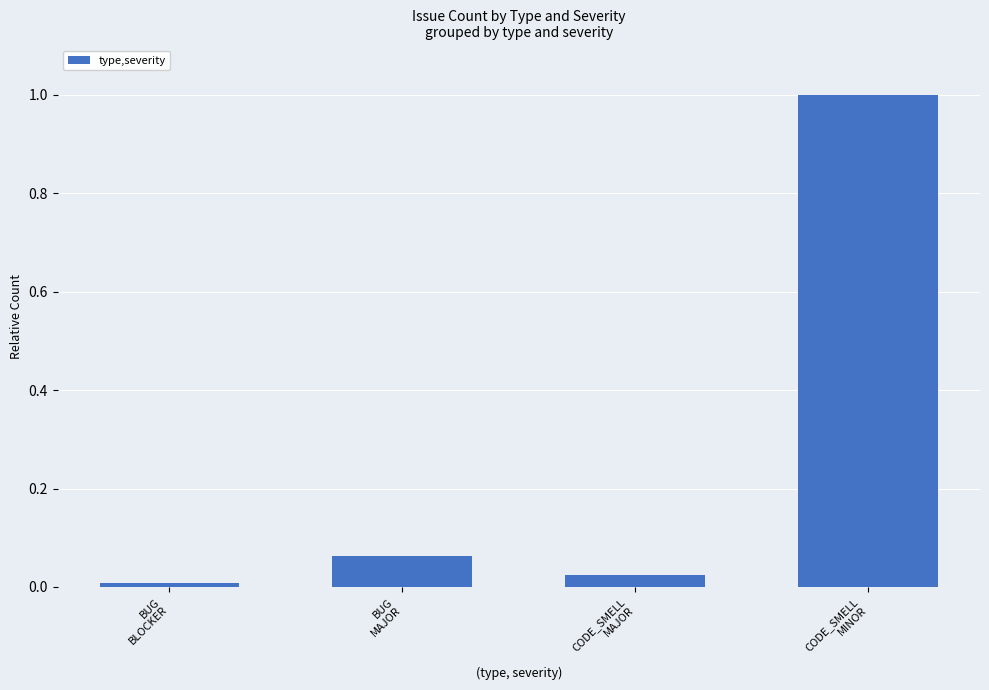

Is it true that the value at CODE_SMELL
MINOR is 1.0?

True